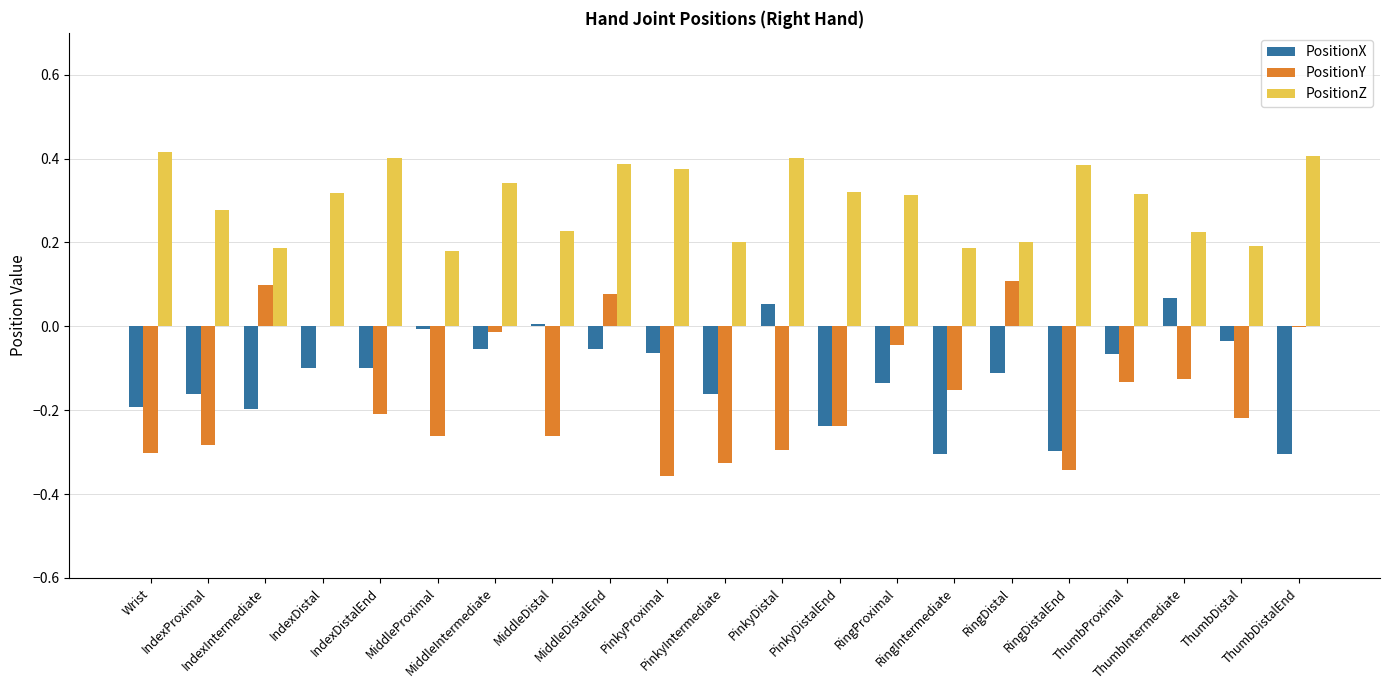

At which category is the sum across all series the highest?

MiddleDistalEnd